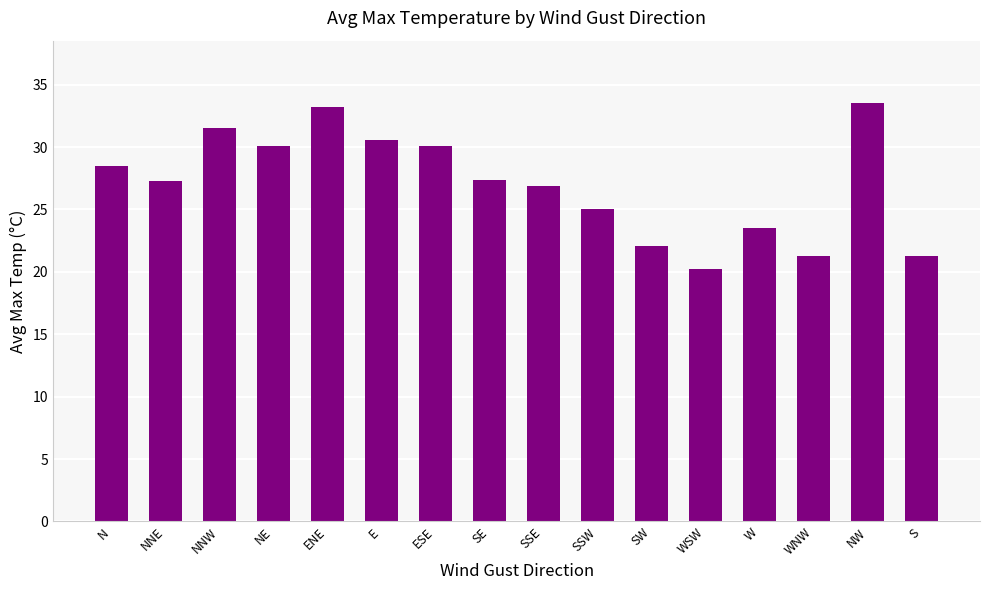

What is the sum of all values?

432.5